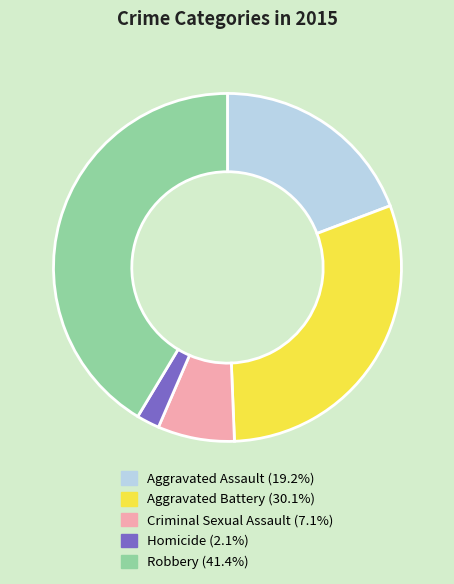

Does any single category account for the majority?

No